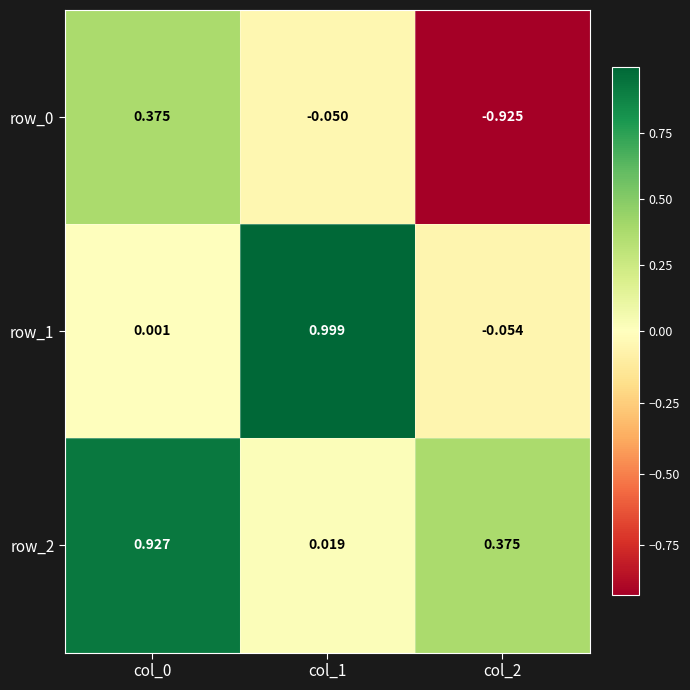

Is the value of row_1 at col_1 greater than the value of row_0 at col_2?

Yes